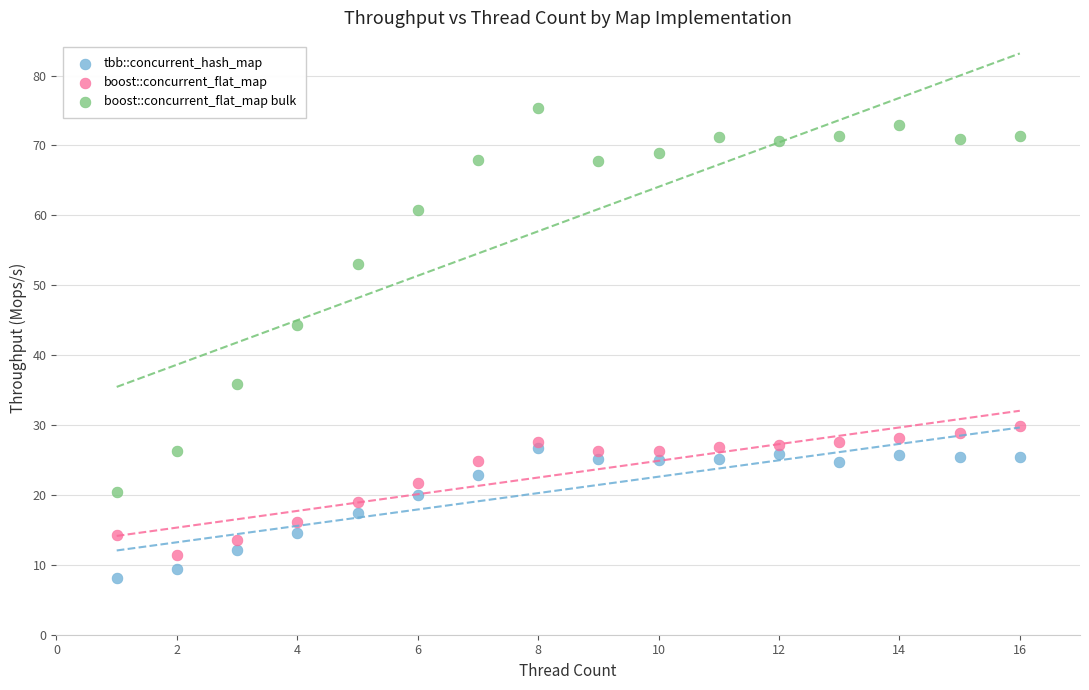

What are all the series names shown in the legend?

tbb::concurrent_hash_map, boost::concurrent_flat_map, boost::concurrent_flat_map bulk